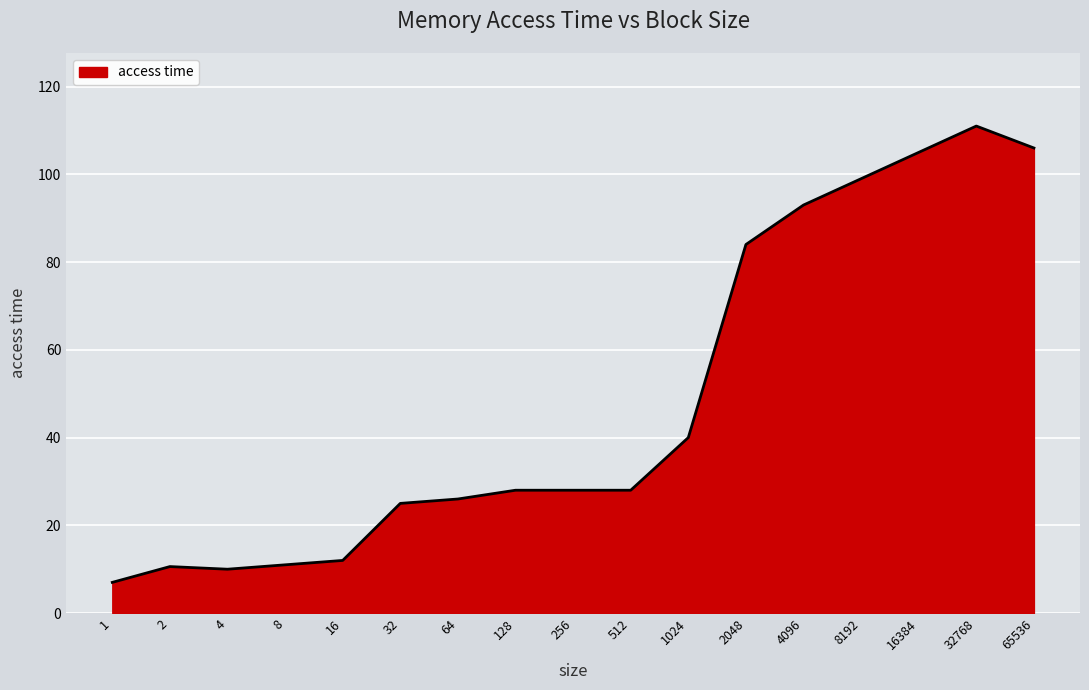

How many lines are shown in the chart?

1